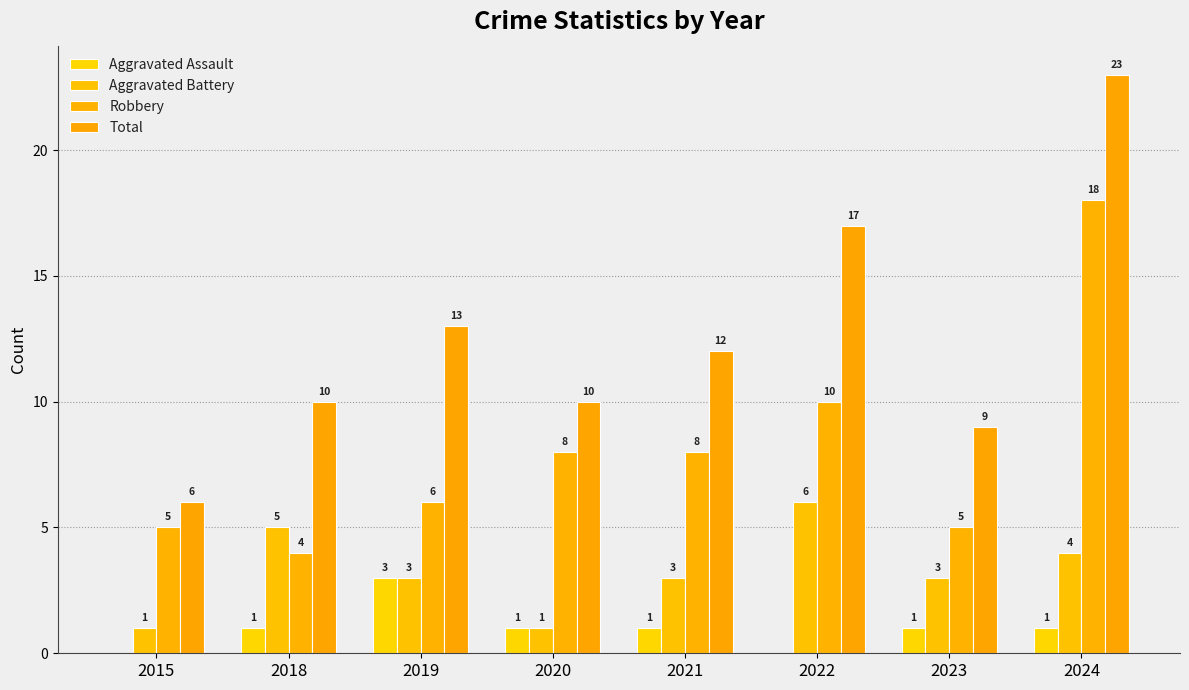

What is the value of the Robbery bar at the 2nd from the left?

4